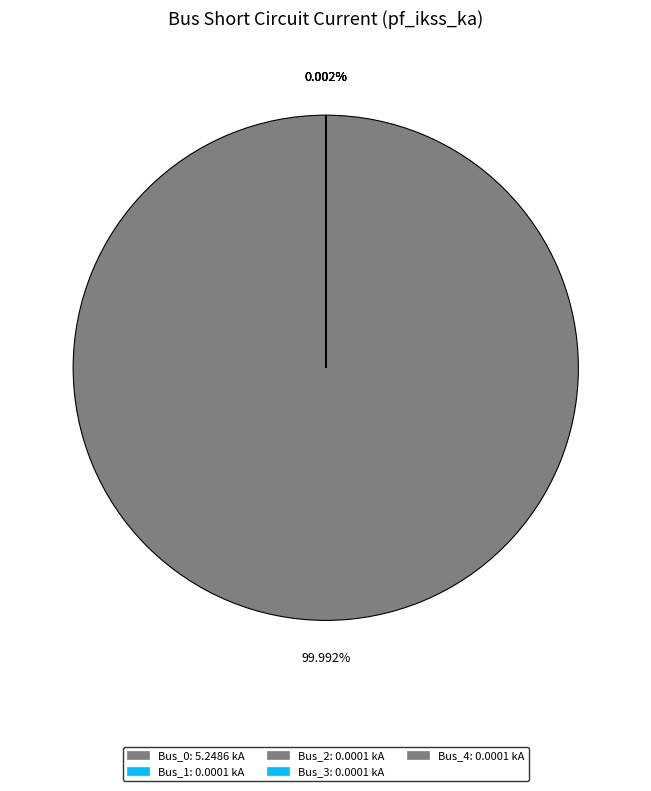

The Bus_1 slice represents 1% of the pie. True or false?

False